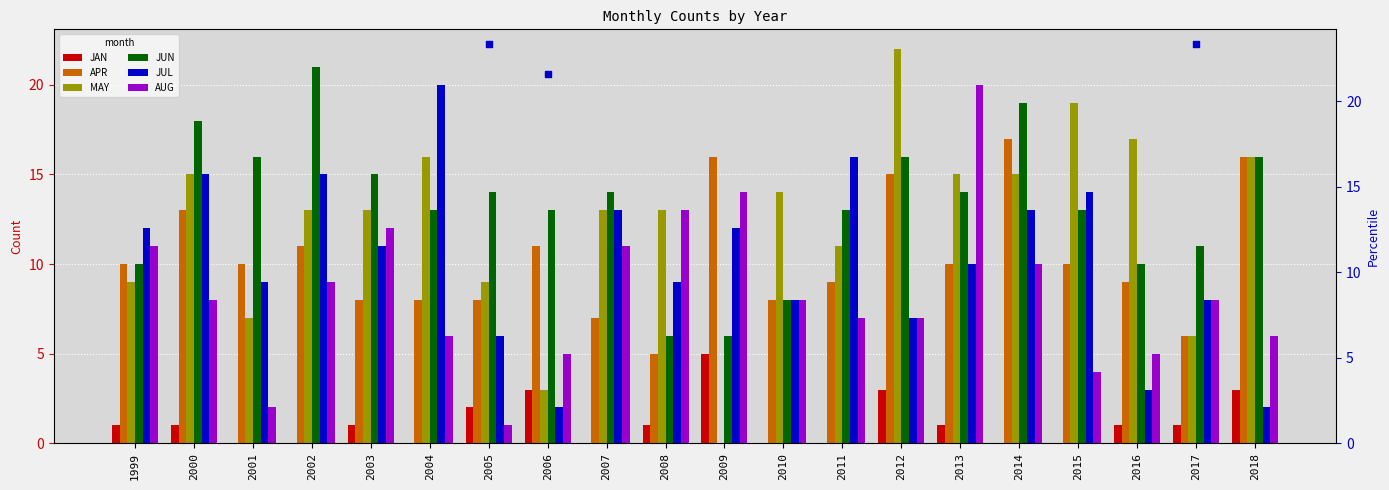

What are all the series names shown in the legend?

JAN, APR, MAY, JUN, JUL, AUG